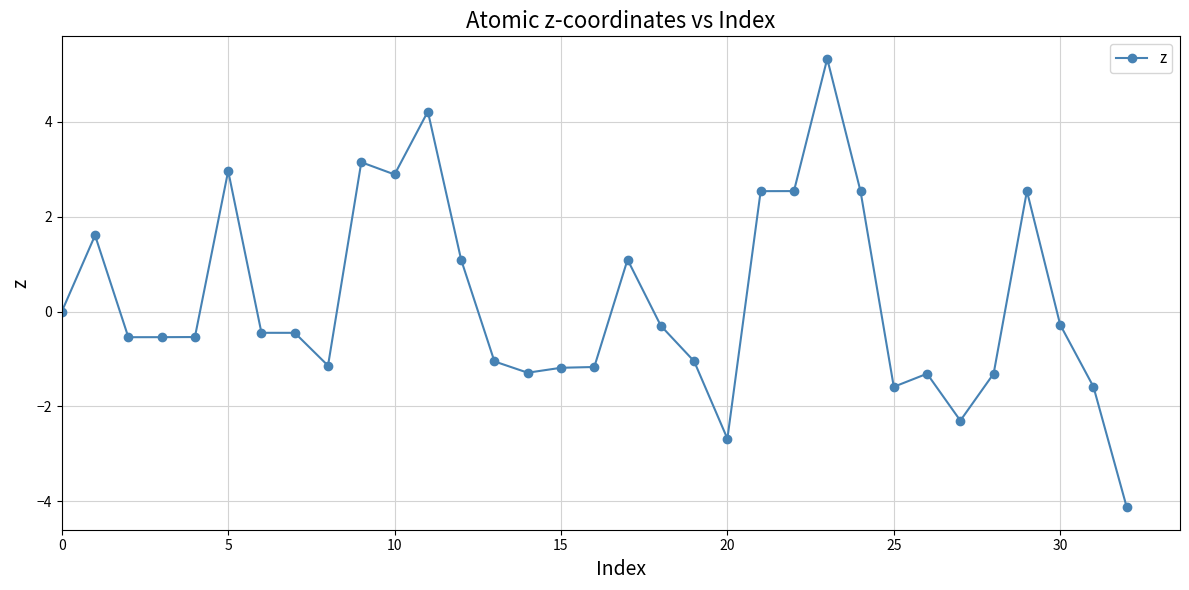

What is the sum of all values?

7.7